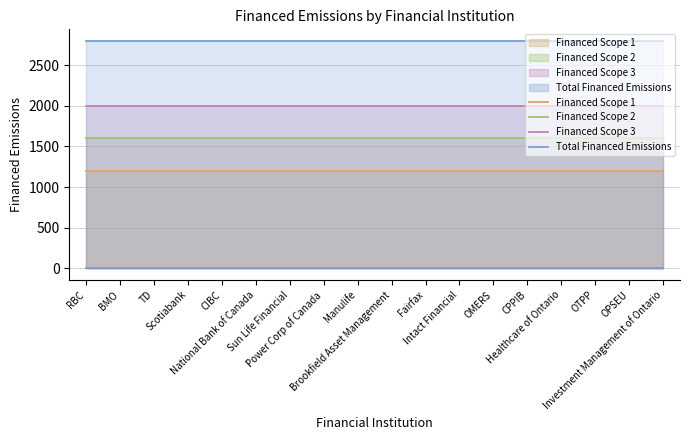

What are all the series names shown in the legend?

Financed Scope 1, Financed Scope 2, Financed Scope 3, Total Financed Emissions